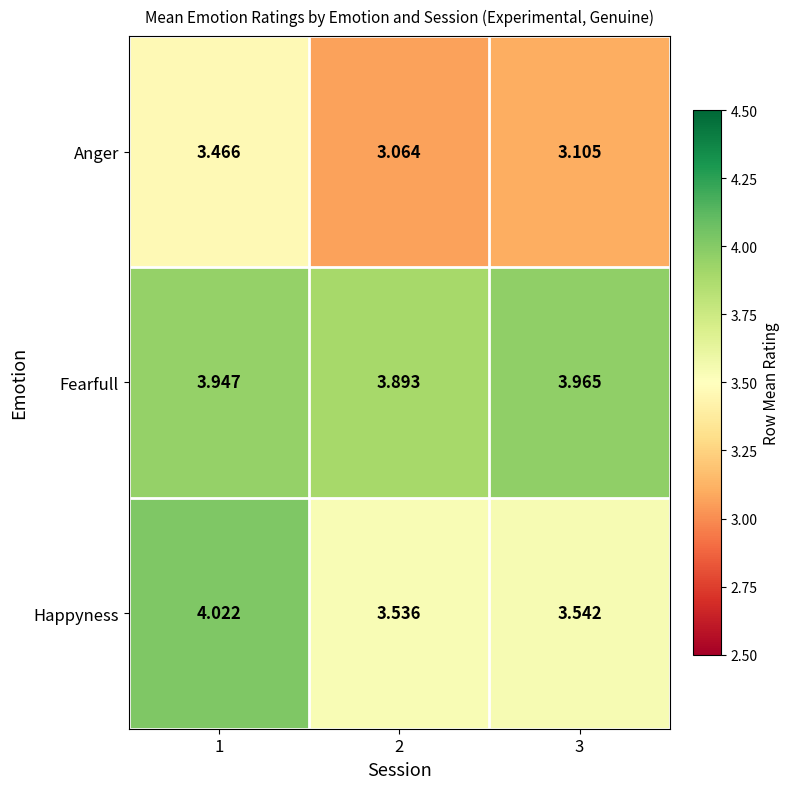

Is the value of Anger at 1 greater than the value of Fearfull at 3?

No